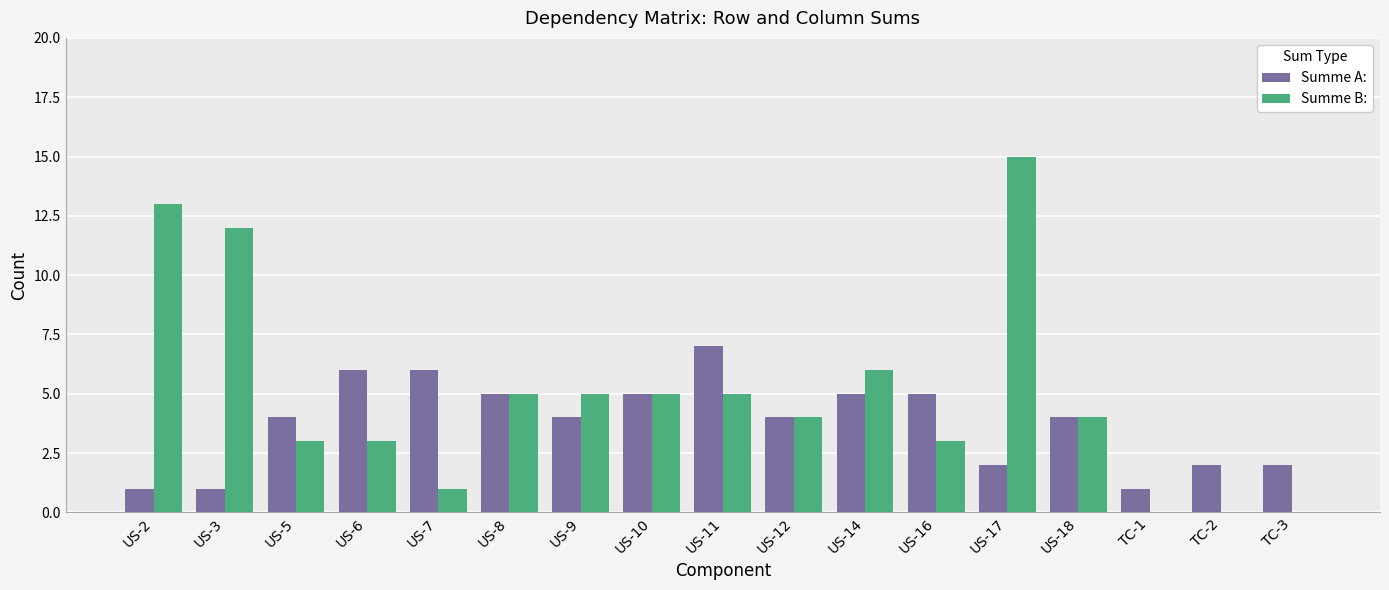

Reading right to left, list all the values displayed in this chart.

Summe A:: 2	2	1	4	2	5	5	4	7	5	4	5	6	6	4	1	1
Summe B:: 0	0	0	4	15	3	6	4	5	5	5	5	1	3	3	12	13